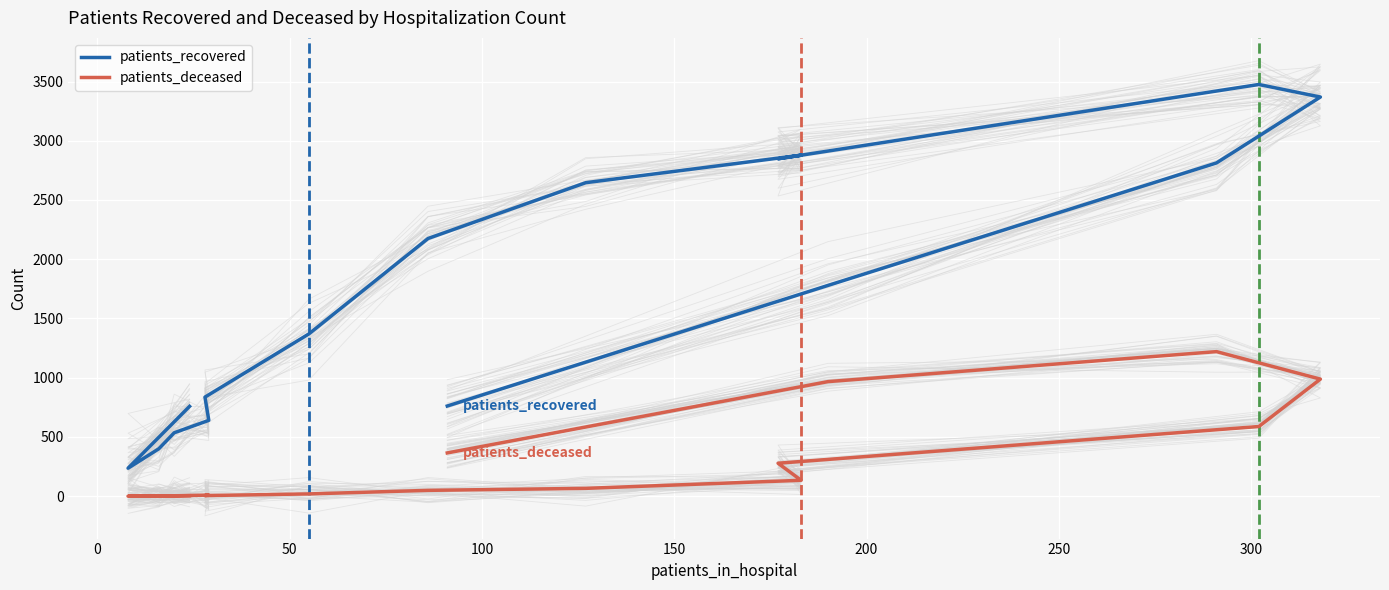

Is it true that patients_recovered equals 439 at 200?

False